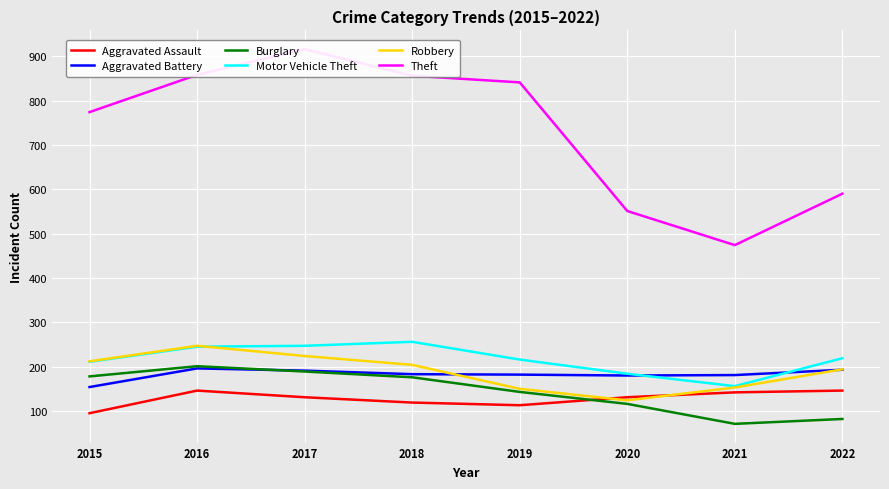

What is the maximum value shown in the chart?

916